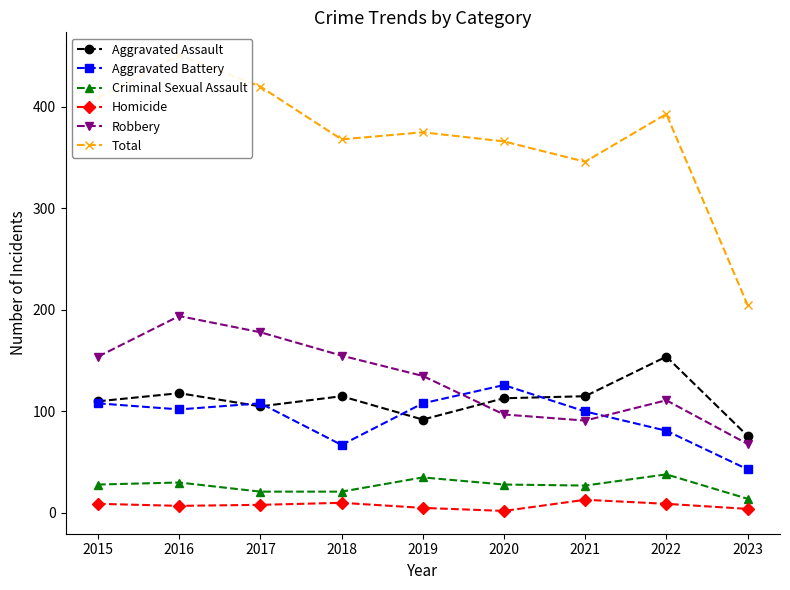

Which series has the widest spread of values?

Total